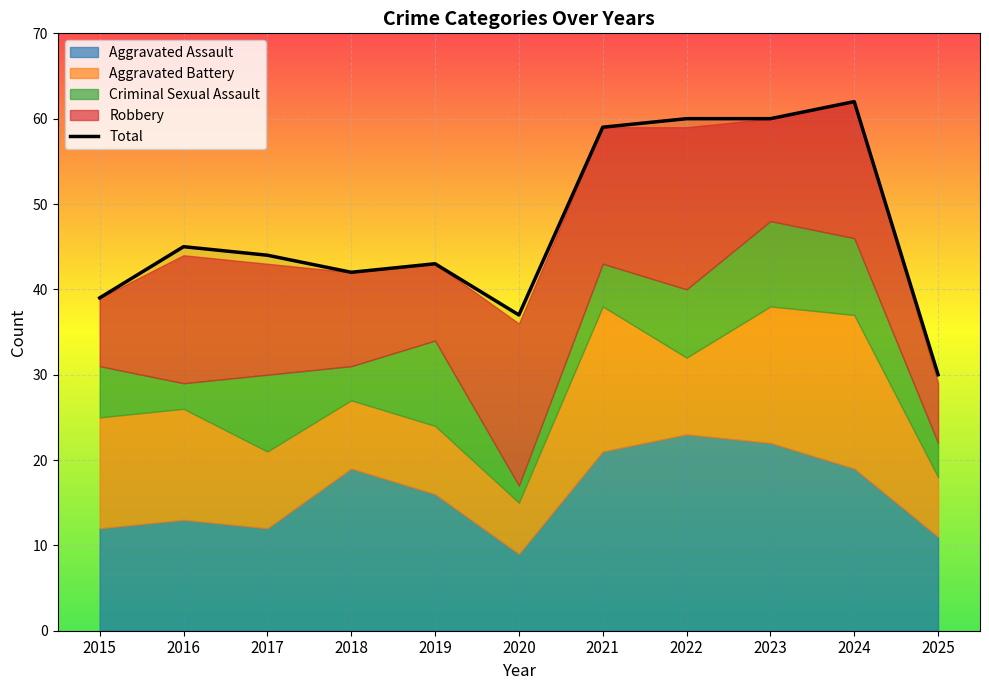

How many points are higher than both their immediate neighbors (excluding endpoints)?

3